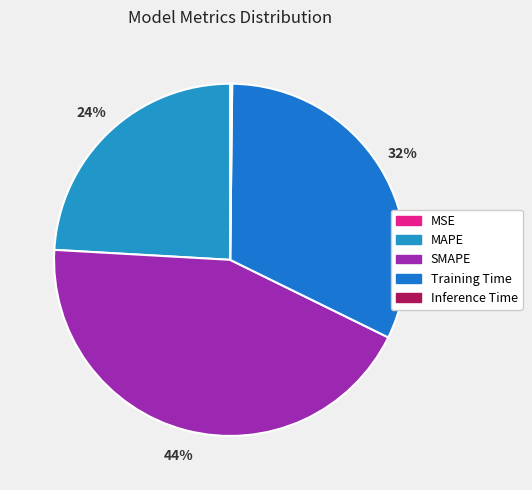

How many segments does this pie chart have?

5